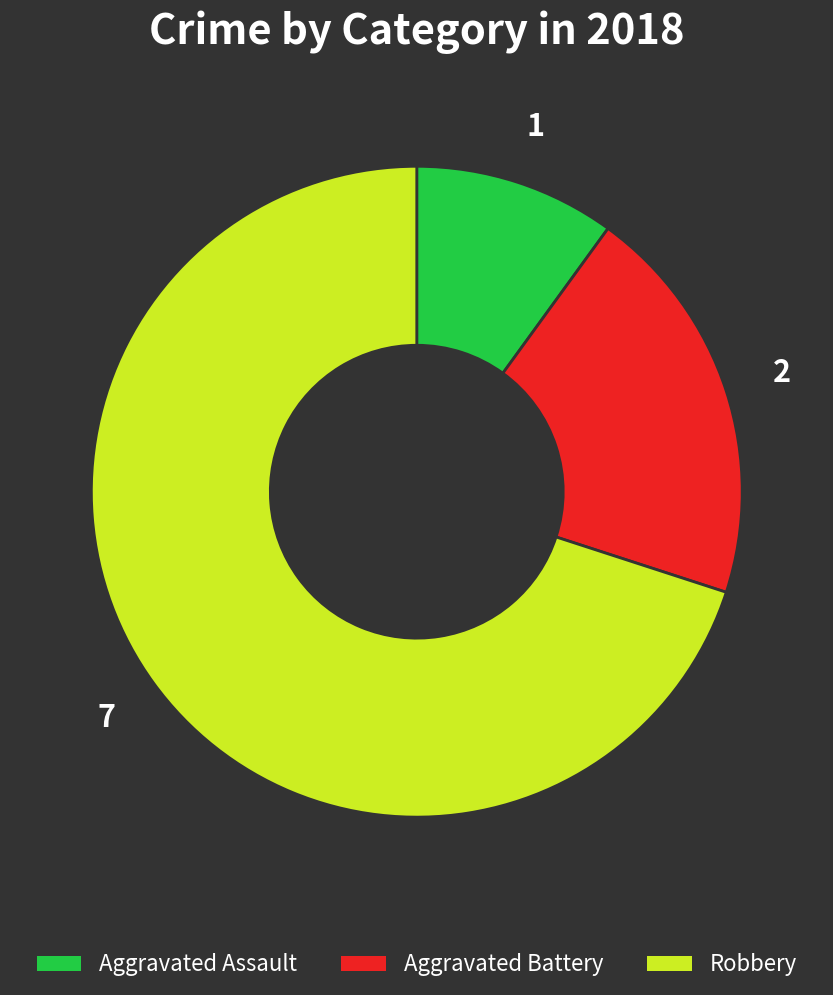

How many segments does this pie chart have?

3